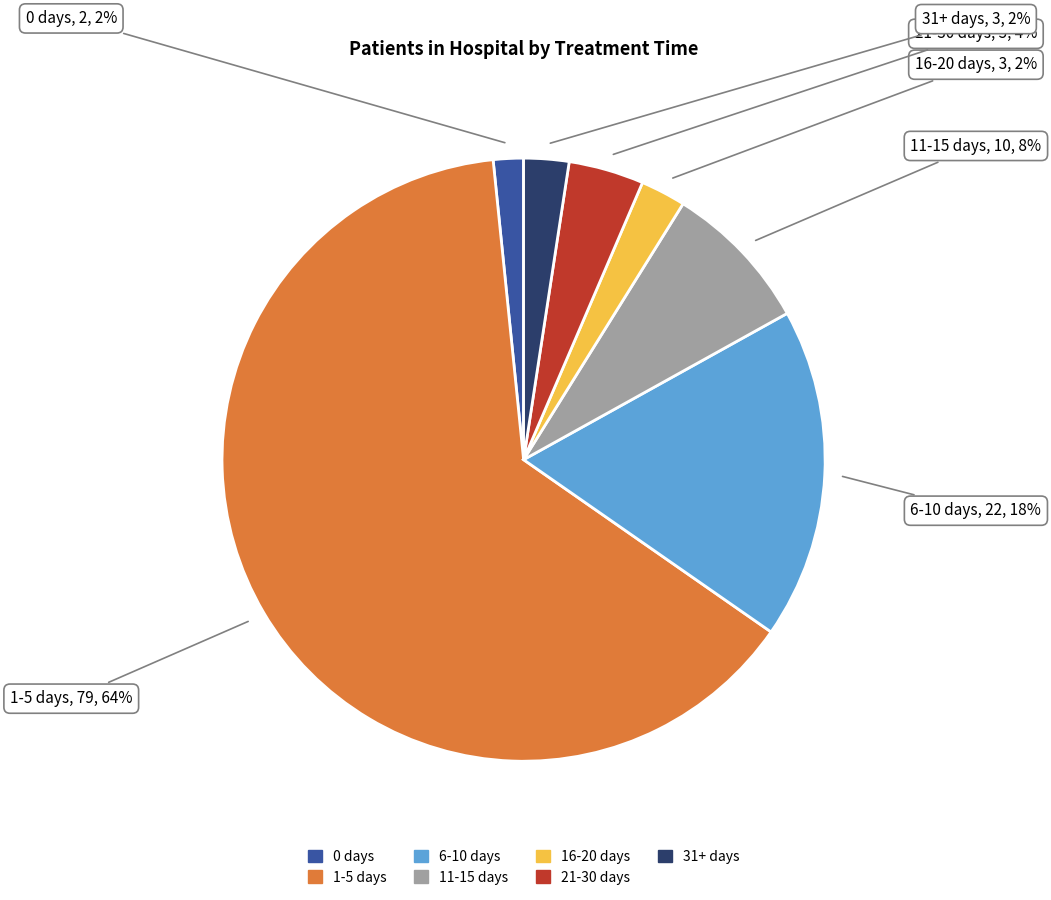

To the nearest percent, what percentage of the pie is 11-15 days?

8%